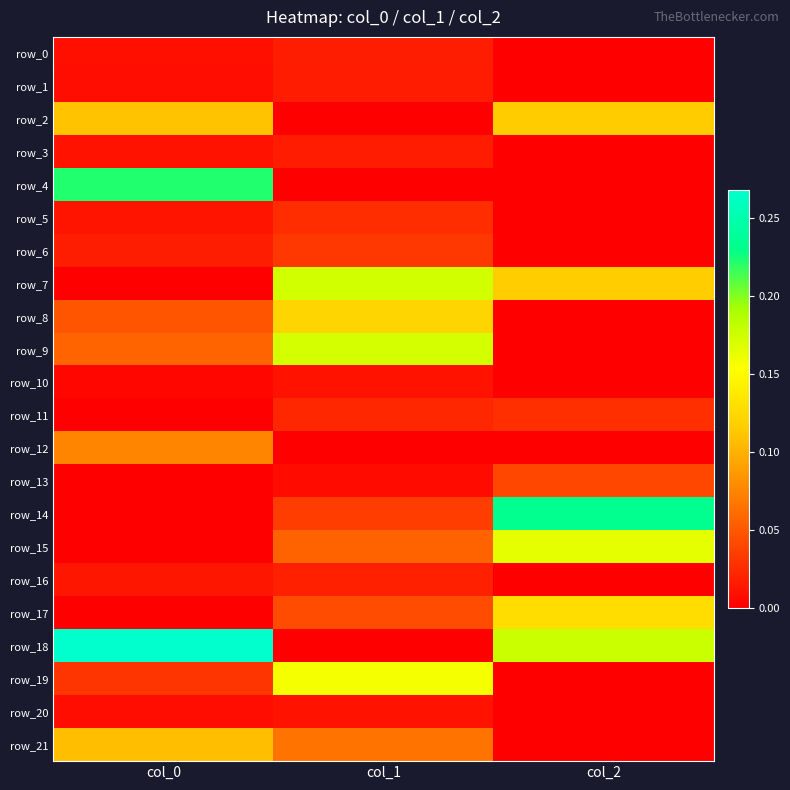

Is the value of row_20 at col_1 greater than the value of row_3 at col_1?

No